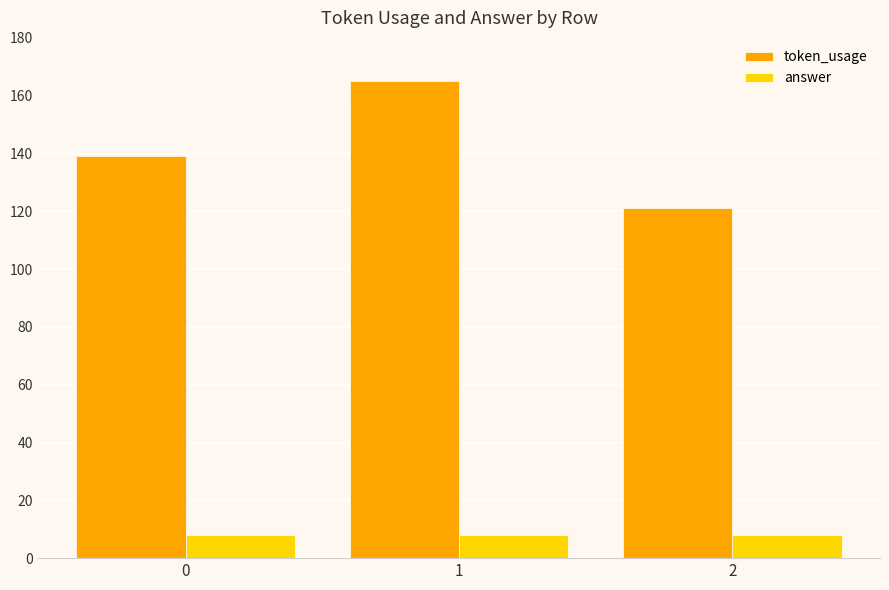

What is the average value of the answer series?

8